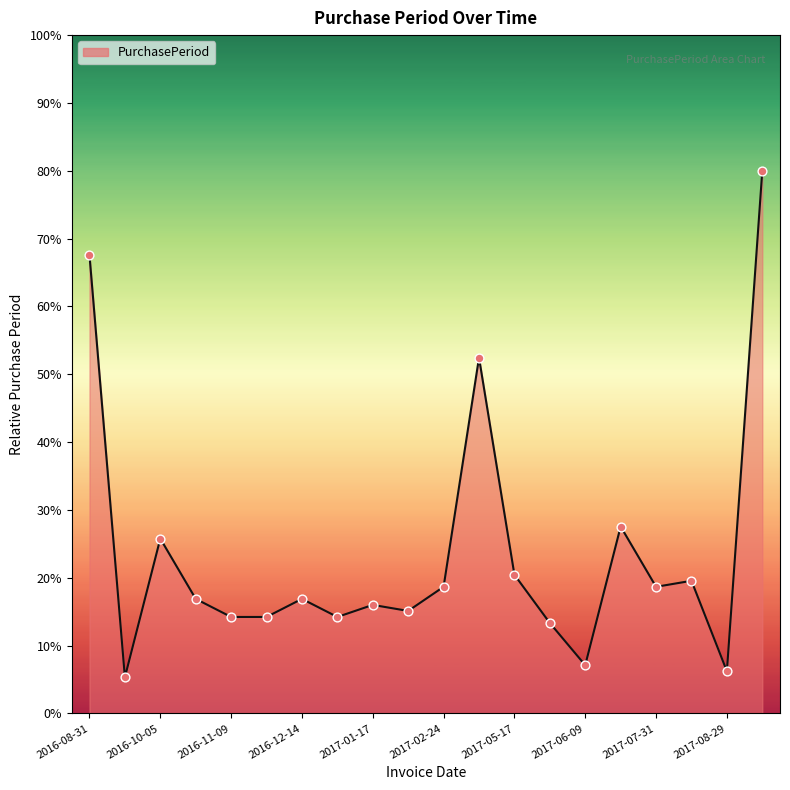

What is the smallest value displayed?

5.3